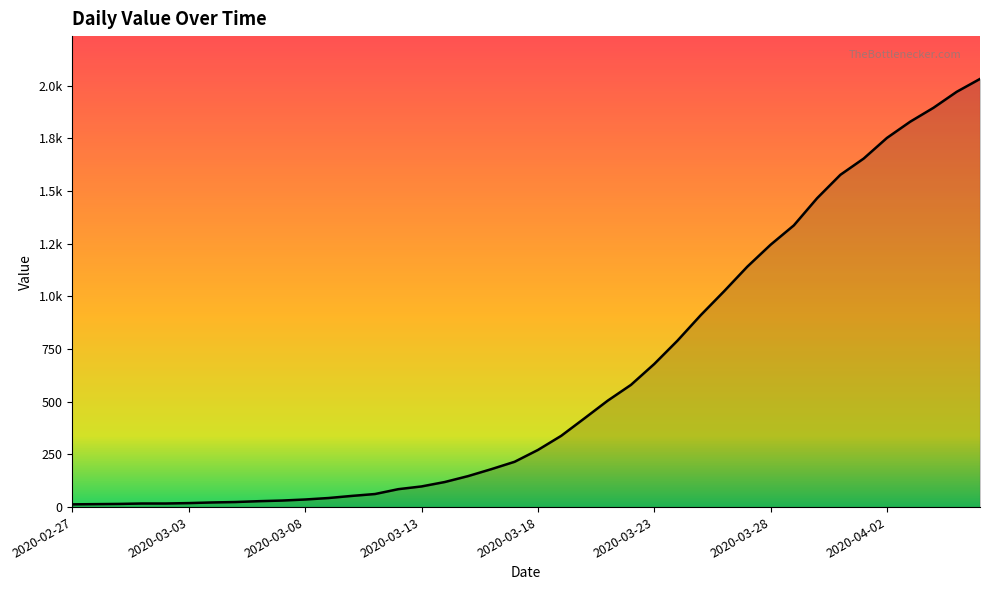

Rank the categories by value from lowest to highest.

2020-02-27, 2020-02-28, 2020-02-29, 2020-03-01, 2020-03-02, 2020-03-03, 2020-03-04, 2020-03-05, 2020-03-06, 2020-03-07, 2020-03-08, 2020-03-09, 2020-03-10, 2020-03-11, 2020-03-12, 2020-03-13, 2020-03-14, 2020-03-15, 2020-03-16, 2020-03-17, 2020-03-18, 2020-03-19, 2020-03-20, 2020-03-21, 2020-03-22, 2020-03-23, 2020-03-24, 2020-03-25, 2020-03-26, 2020-03-27, 2020-03-28, 2020-03-29, 2020-03-30, 2020-03-31, 2020-04-01, 2020-04-02, 2020-04-03, 2020-04-04, 2020-04-05, 2020-04-06